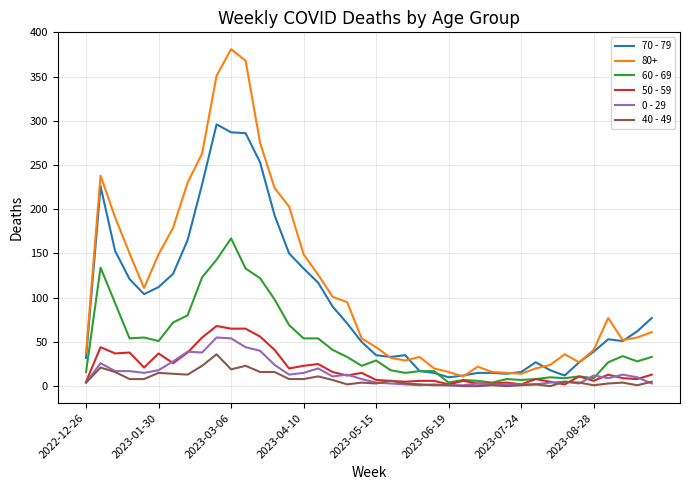

What is the difference between the maximum and minimum values in the 0 - 29 series?

54